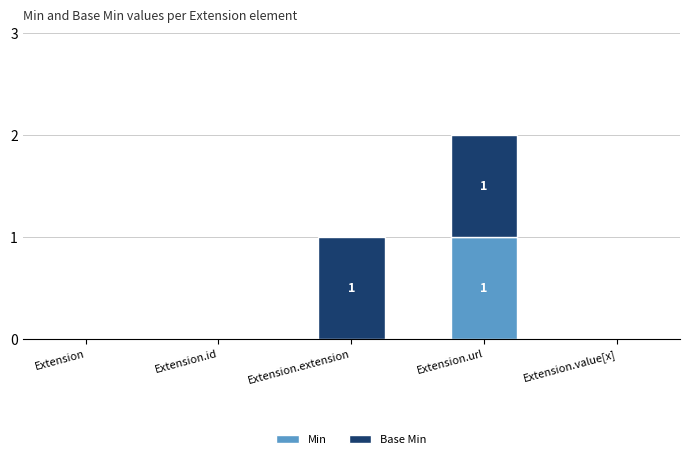

Is it true that Min equals 0 at Extension.value[x]?

True